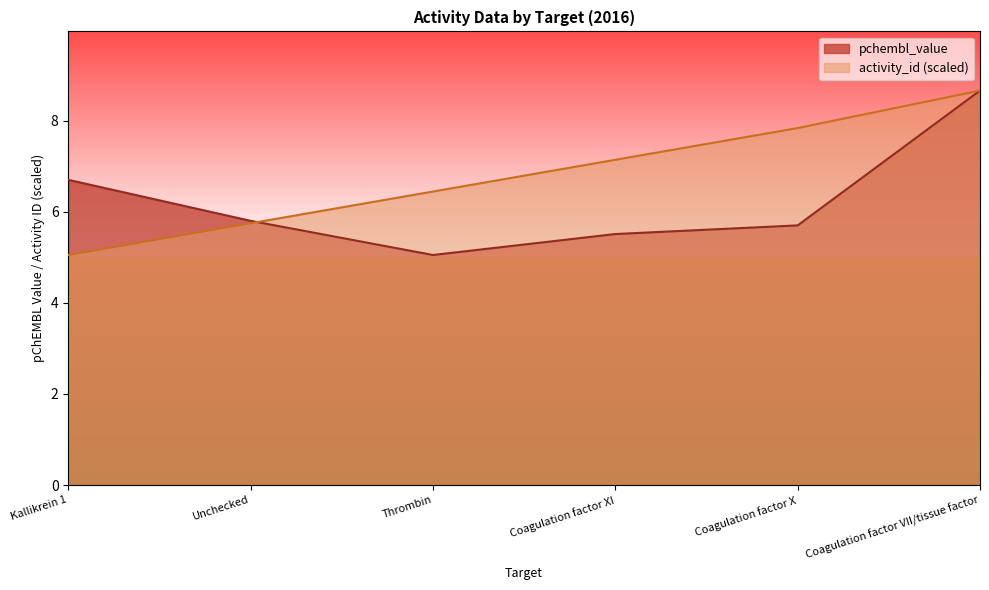

What is the label of the 3rd point from the right?

Coagulation factor XI